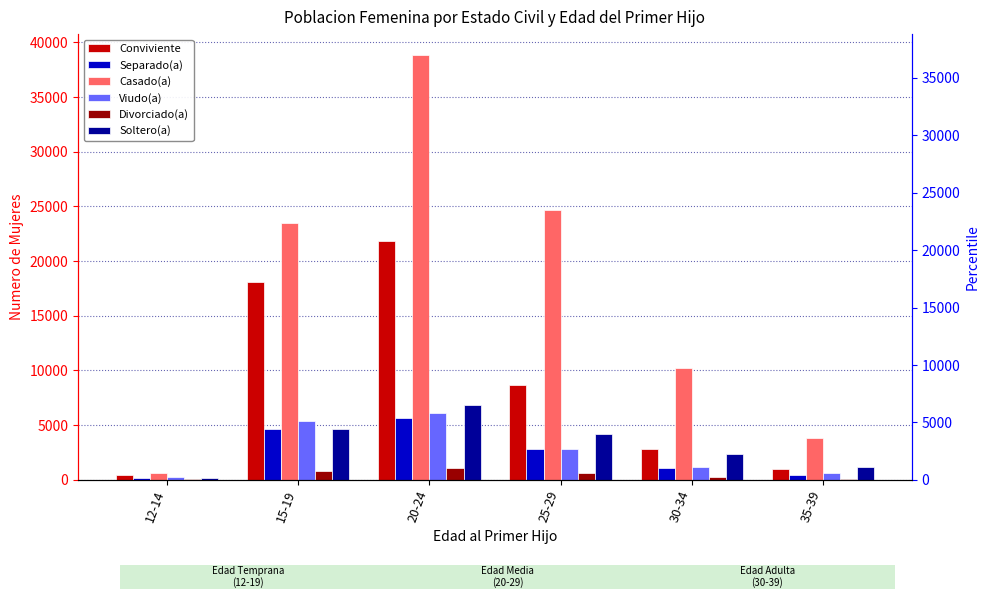

Between 12-14 and 15-19, which is larger?

15-19